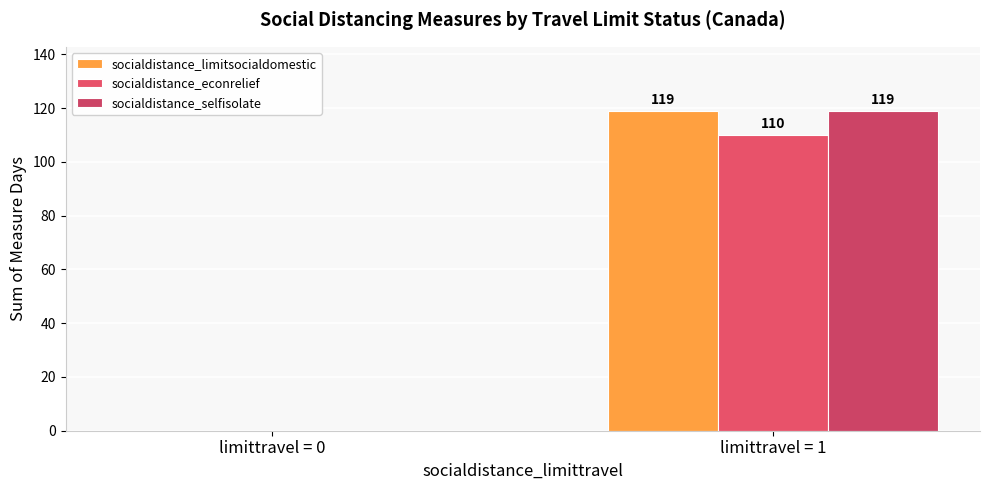

What is the difference between the highest and lowest values at limittravel = 1?

9